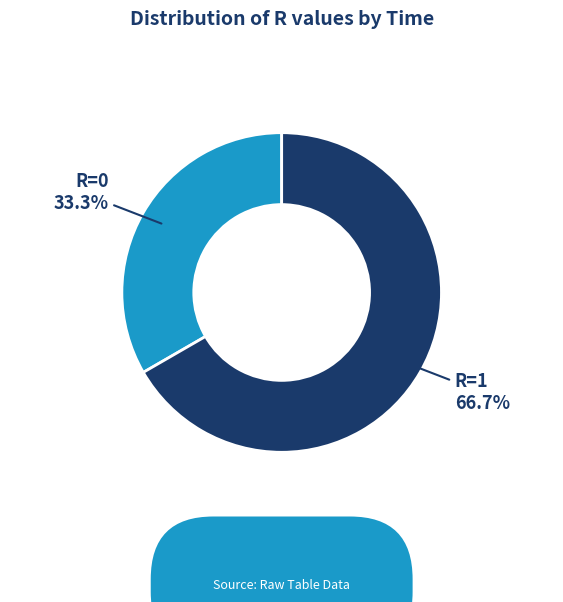

What portion of the pie excludes R=0?

66.7%